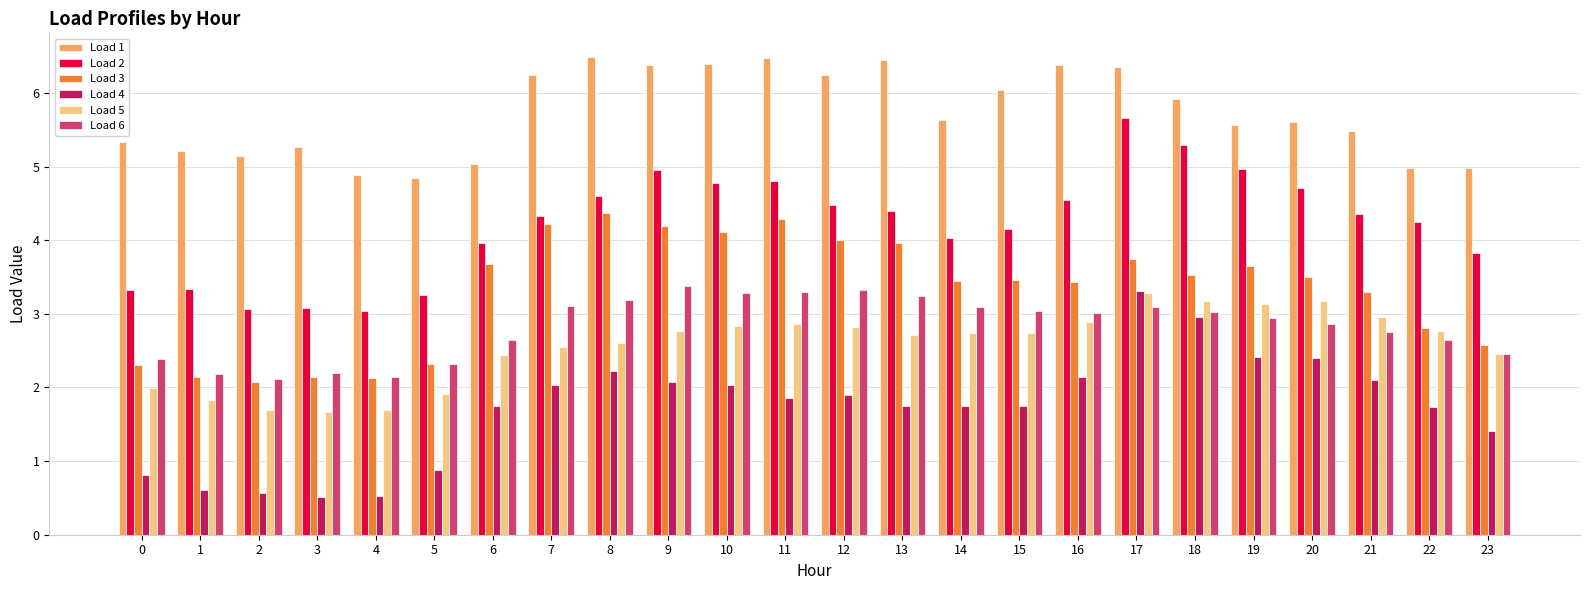

What is the sum of the Load 3 values at 2 and 18?

5.6